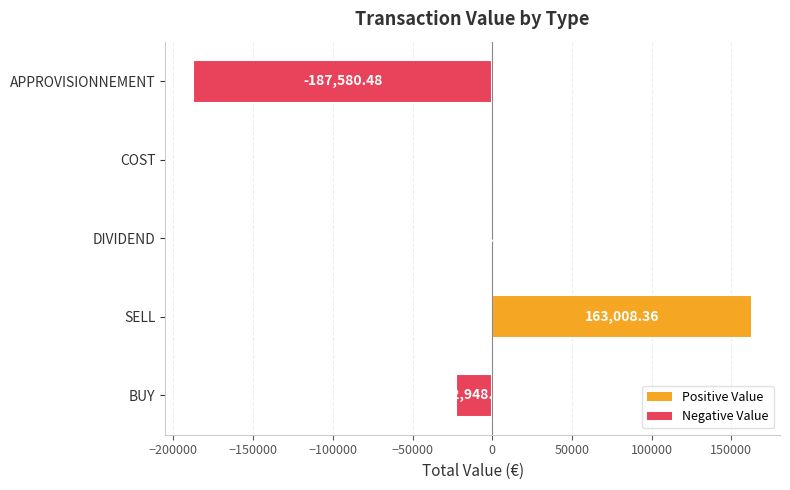

What is the sum of the values at BUY and APPROVISIONNEMENT?

-210529.0